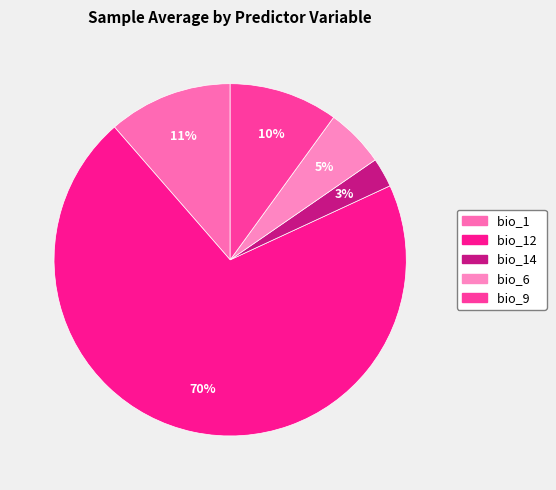

To the nearest percent, what portion does bio_14 represent?

3%